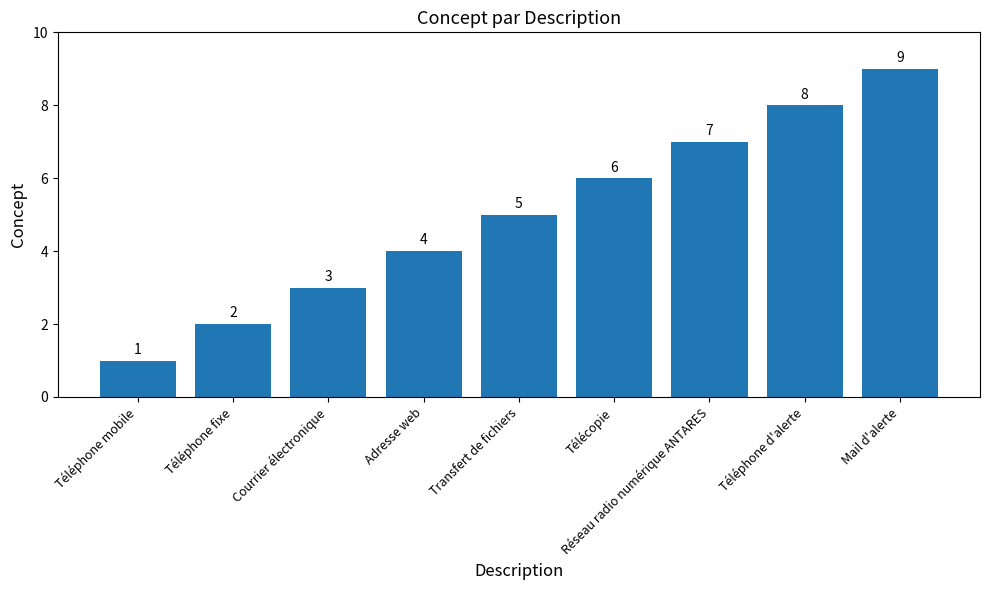

Where is the data nearest to the value 5?

Transfert de fichiers